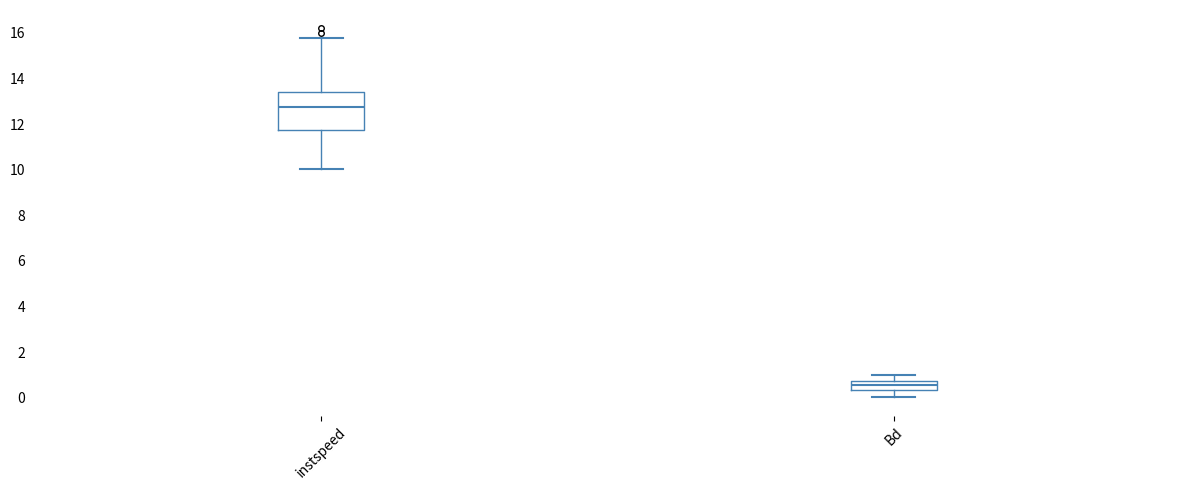

Reading left to right, read every box against the y-axis: the position of its median line, the range the box covers, and the ends of its whiskers. The values are not printed on the chart, so give them approximately, as read against the axis.

instspeed: median 12.8, box 11.8 to 13.4, whiskers 10.0 to 15.8
Bd: median 0.6, box 0.4 to 0.8, whiskers 0.0 to 1.0